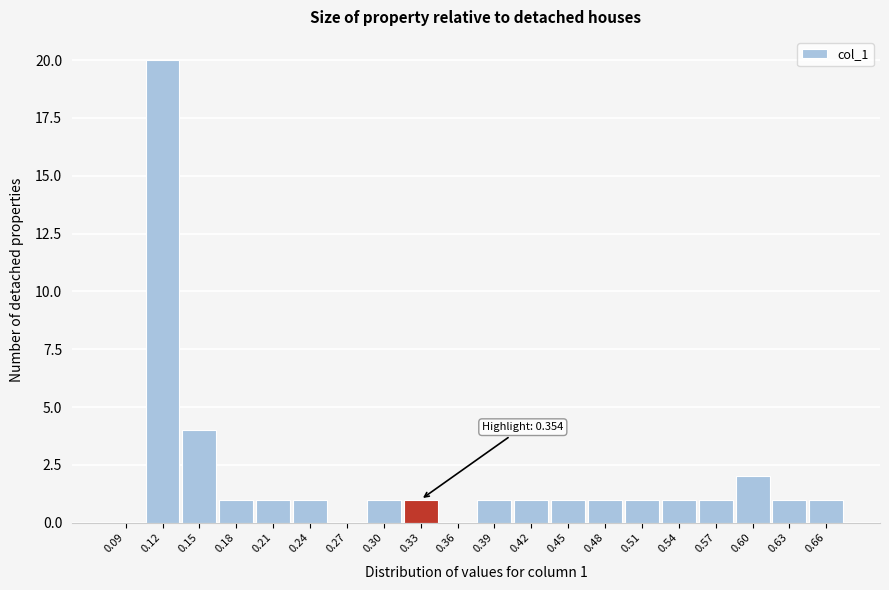

Reading left to right, what are all the values shown in this chart?

0.09=0	0.12=20	0.15=4	0.18=1	0.21=1	0.24=1	0.27=0	0.30=1	0.33=1	0.36=0	0.39=1	0.42=1	0.45=1	0.48=1	0.51=1	0.54=1	0.57=1	0.60=2	0.63=1	0.66=1